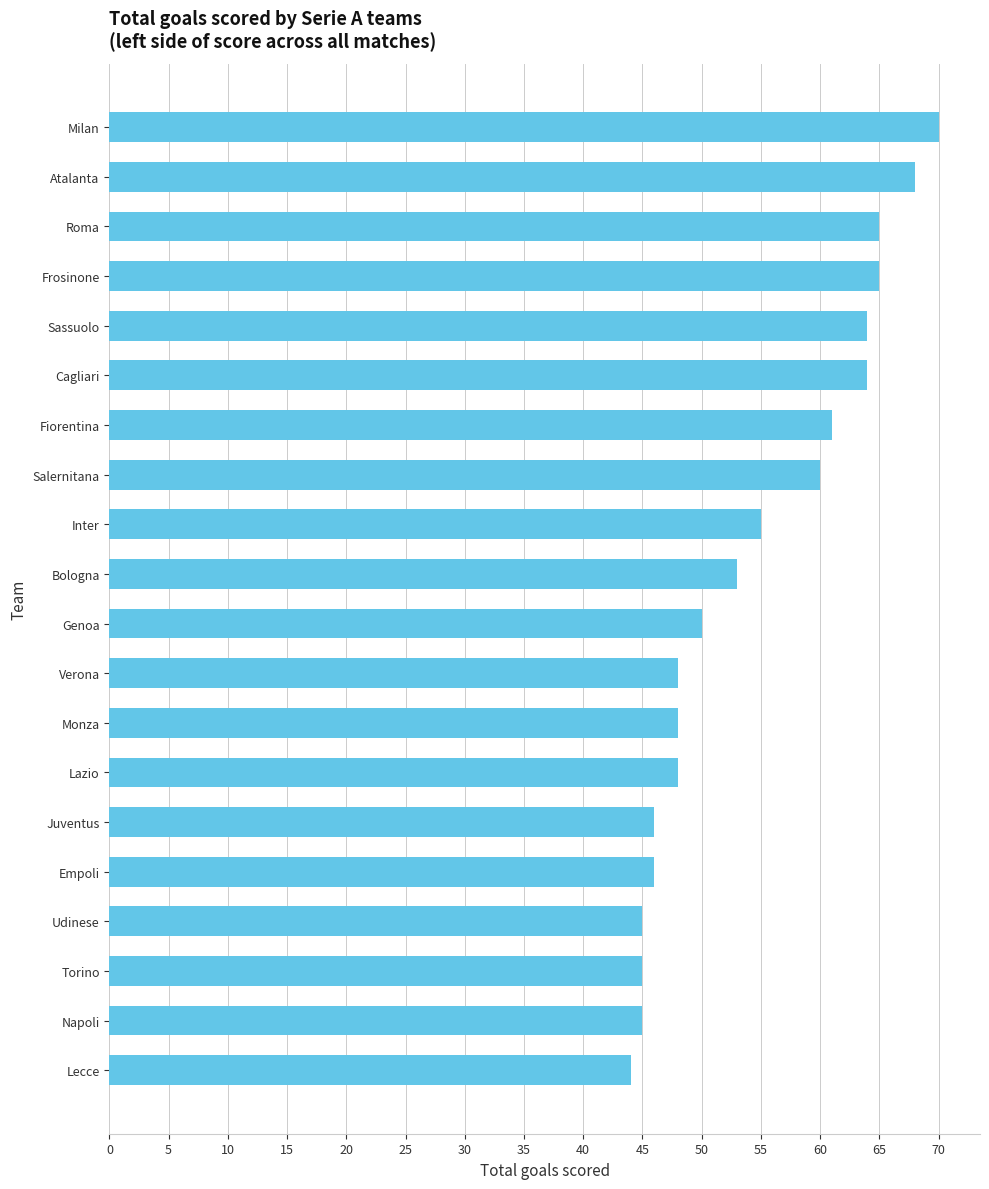

Approximately how many times larger is the value at Fiorentina compared to Juventus?

1.3